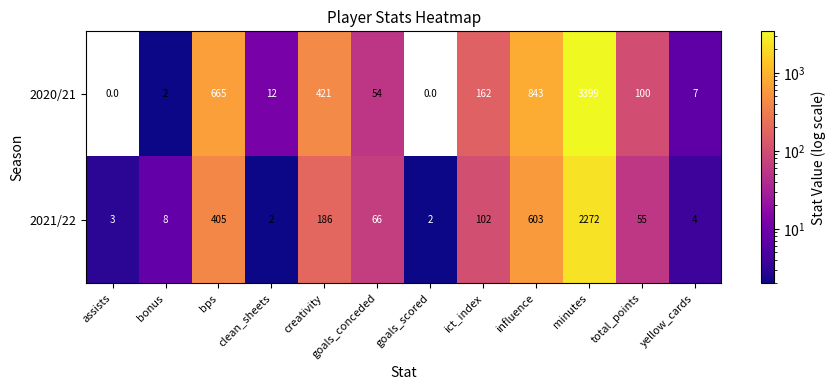

At which label does 2021/22 reach its peak?

minutes